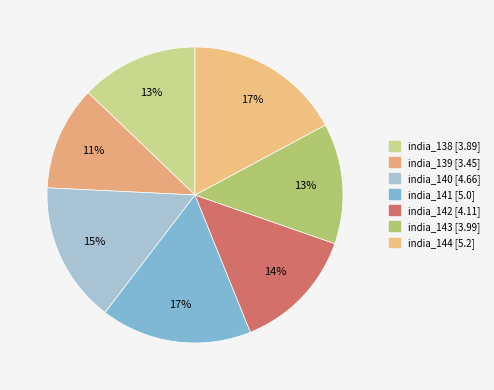

Count the number of slices in the pie.

7